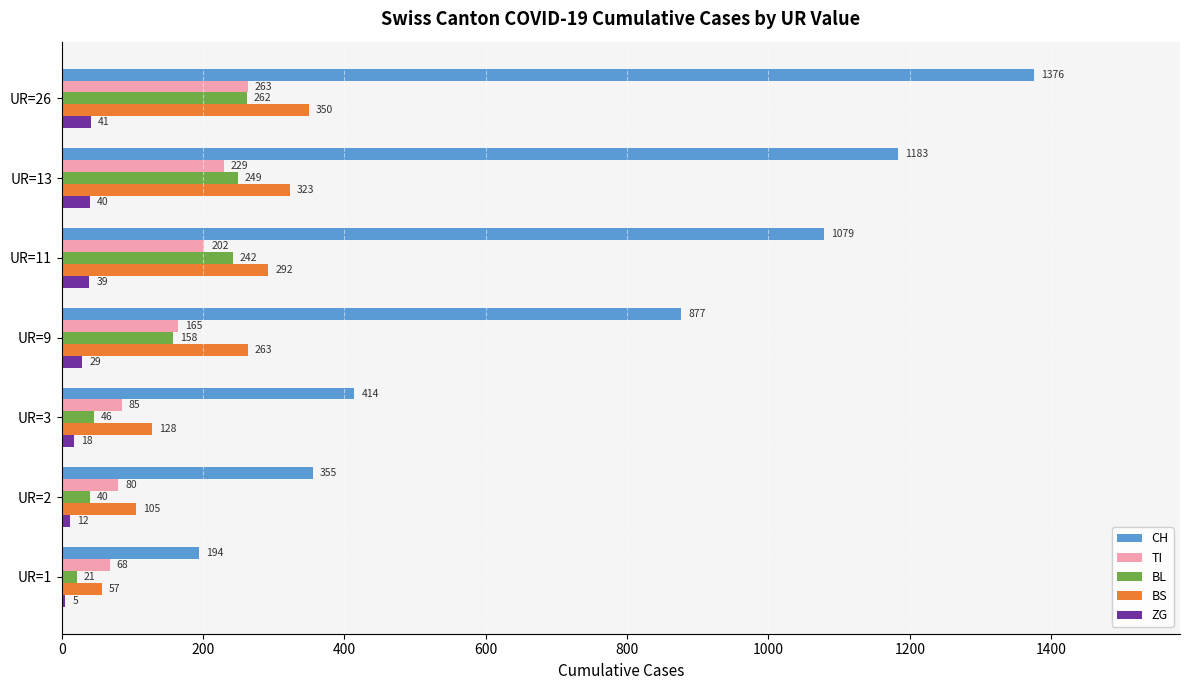

Where is BS nearest to the value 203?

UR=9